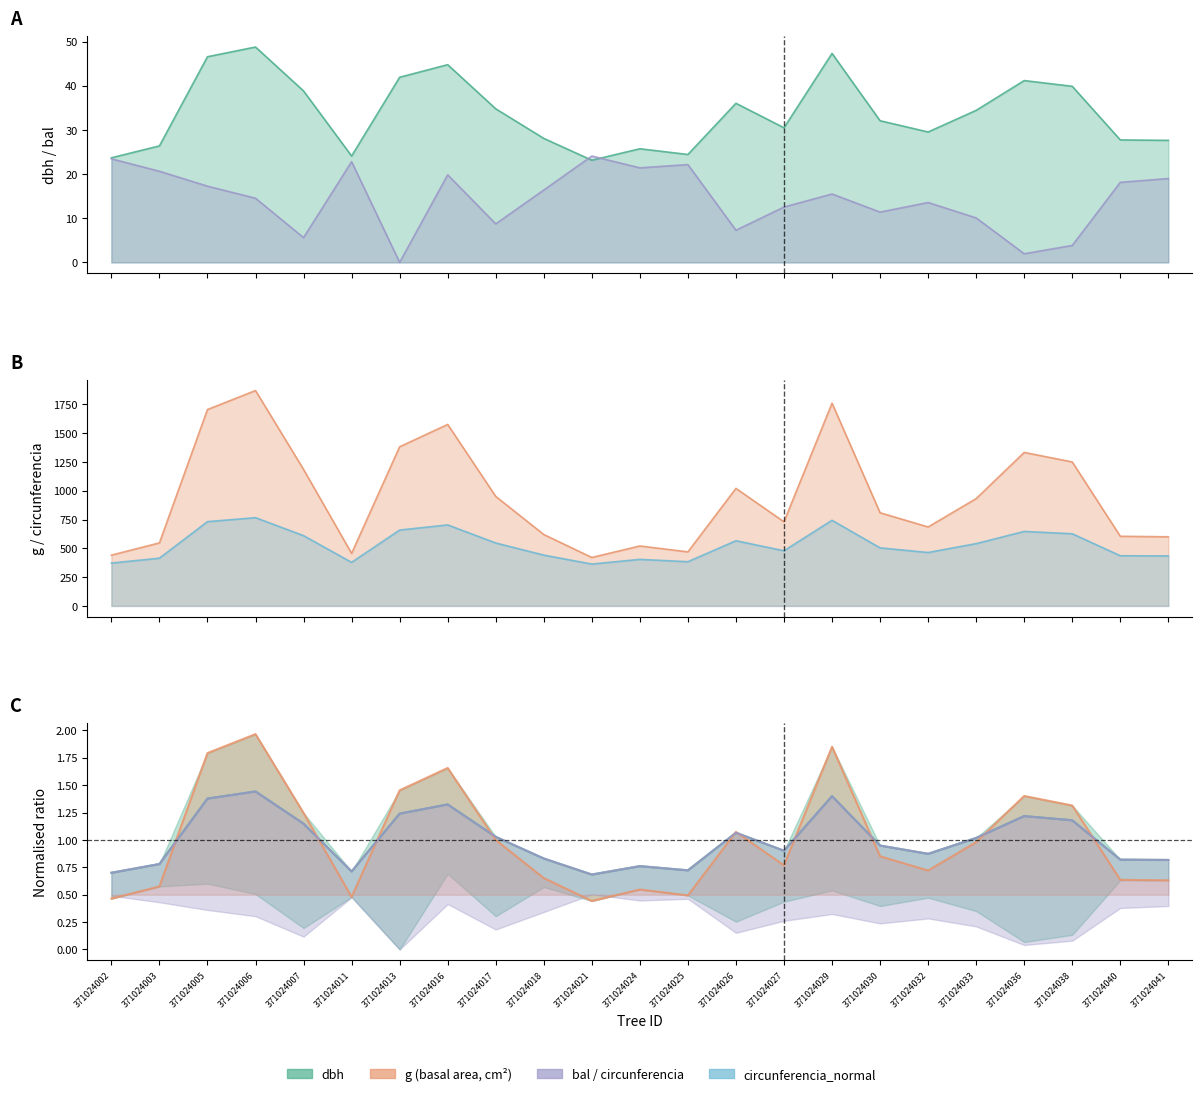

Reading right to left, transcribe all the data shown in this chart.

dbh: 371024041=0.8	371024040=0.8	371024038=1.2	371024036=1.2	371024033=1.0	371024032=0.9	371024030=0.9	371024029=1.4	371024027=0.9	371024026=1.1	371024025=0.7	371024024=0.8	371024021=0.7	371024018=0.8	371024017=1.0	371024016=1.3	371024013=1.2	371024011=0.7	371024007=1.1	371024006=1.4	371024005=1.4	371024003=0.8	371024002=0.7
g: 371024041=600.5	371024040=604.8	371024038=1250.4	371024036=1333.2	371024033=932.1	371024032=685.8	371024030=809.3	371024029=1760.9	371024027=730.6	371024026=1020.7	371024025=469.5	371024024=520.8	371024021=420.9	371024018=620.2	371024017=951.1	371024016=1576.3	371024013=1382.2	371024011=456.2	371024007=1185.4	371024006=1870.4	371024005=1705.5	371024003=547.4	371024002=441.1
bal: 371024041=19.0	371024040=18.1	371024038=3.8	371024036=2.0	371024033=10.1	371024032=13.6	371024030=11.4	371024029=15.5	371024027=12.5	371024026=7.3	371024025=22.2	371024024=21.4	371024021=24.1	371024018=16.4	371024017=8.7	371024016=19.8	371024013=0.0	371024011=22.8	371024007=5.6	371024006=14.5	371024005=17.3	371024003=20.6	371024002=23.5
circunferencia_normal: 371024041=434.4	371024040=435.9	371024038=626.8	371024036=647.2	371024033=541.1	371024032=464.1	371024030=504.2	371024029=743.8	371024027=479.1	371024026=566.2	371024025=384.1	371024024=404.5	371024021=363.7	371024018=441.4	371024017=546.6	371024016=703.7	371024013=658.9	371024011=378.5	371024007=610.2	371024006=766.5	371024005=732.0	371024003=414.7	371024002=372.3